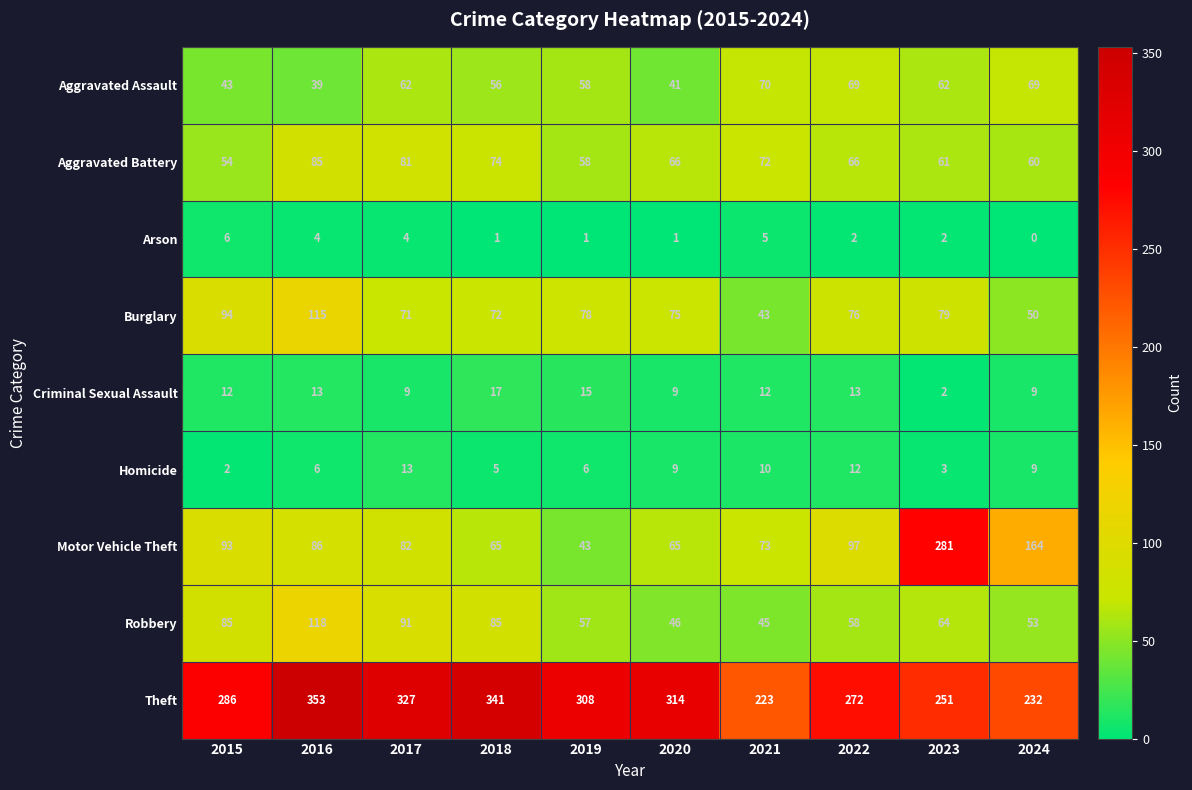

Rank the series at 2022 from highest to lowest value.

Theft, Motor Vehicle Theft, Burglary, Aggravated Assault, Aggravated Battery, Robbery, Criminal Sexual Assault, Homicide, Arson